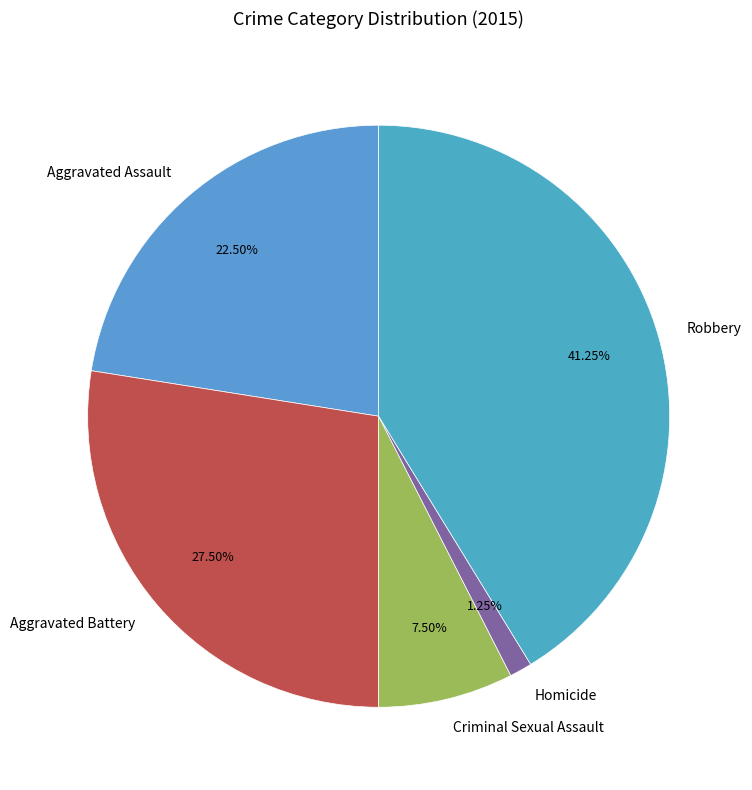

Approximately how many times larger is the value at Robbery compared to Criminal Sexual Assault?

5.5